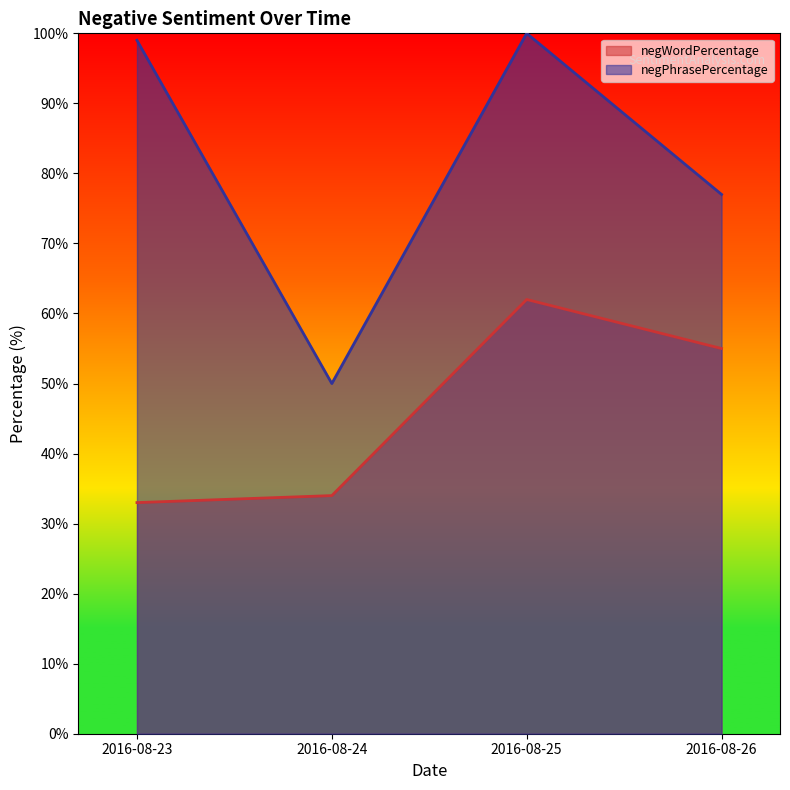

Reading left to right, list all the values displayed in this chart.

negWordPercentage: 33	34	62	55
negPhrasePercentage: 99	50	100	77